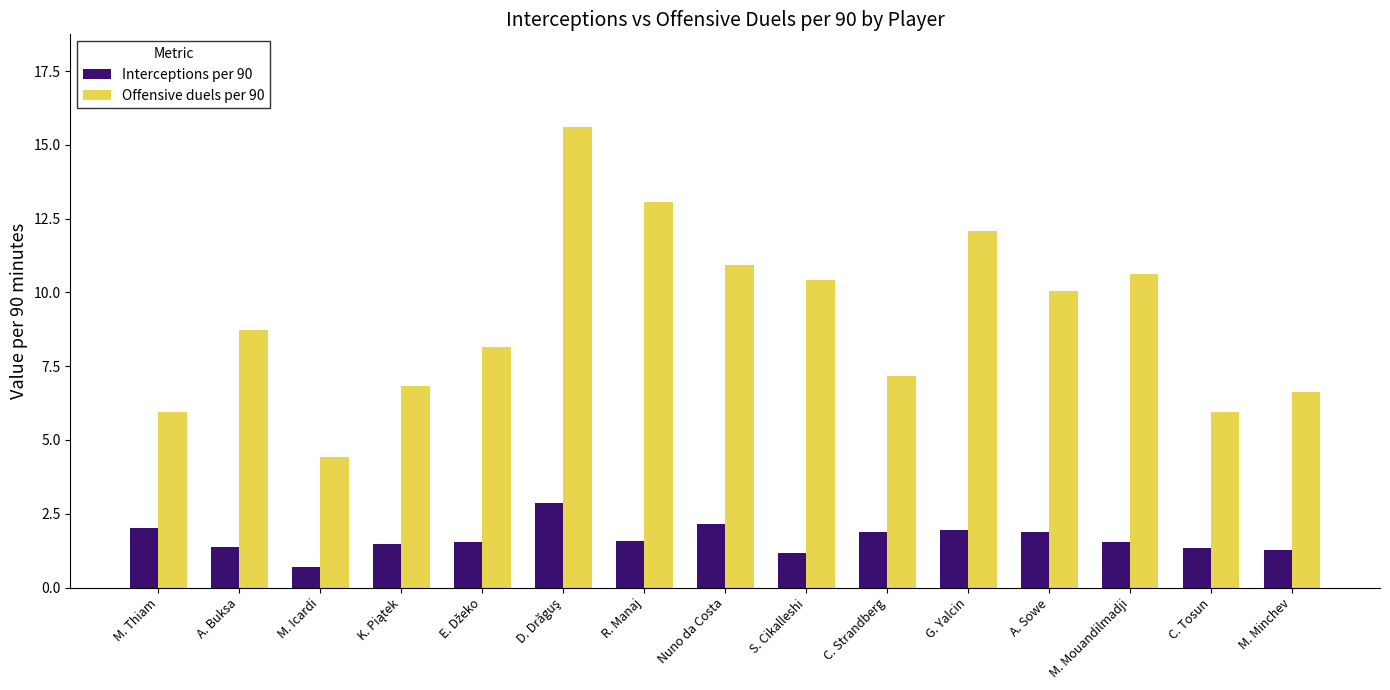

True or false: Offensive duels per 90 has a value of 15.7 at A. Sowe.

False